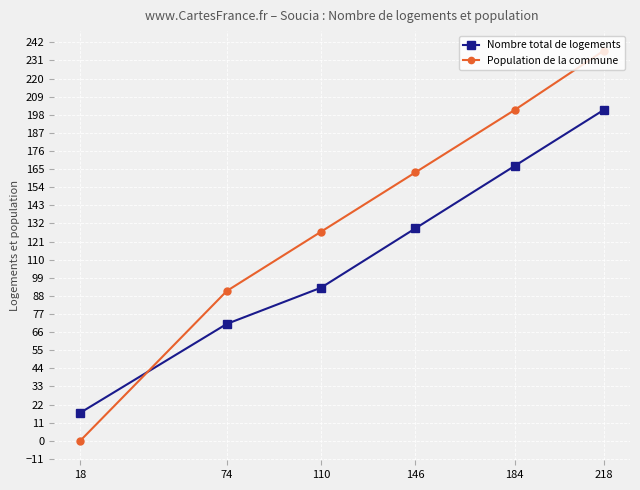

Is it true that Population de la commune equals 127 at 110?

True